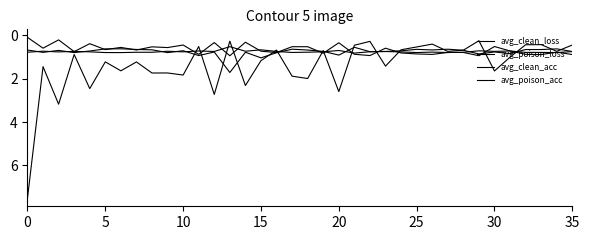

Which series has the largest range (max minus min)?

avg_poison_loss